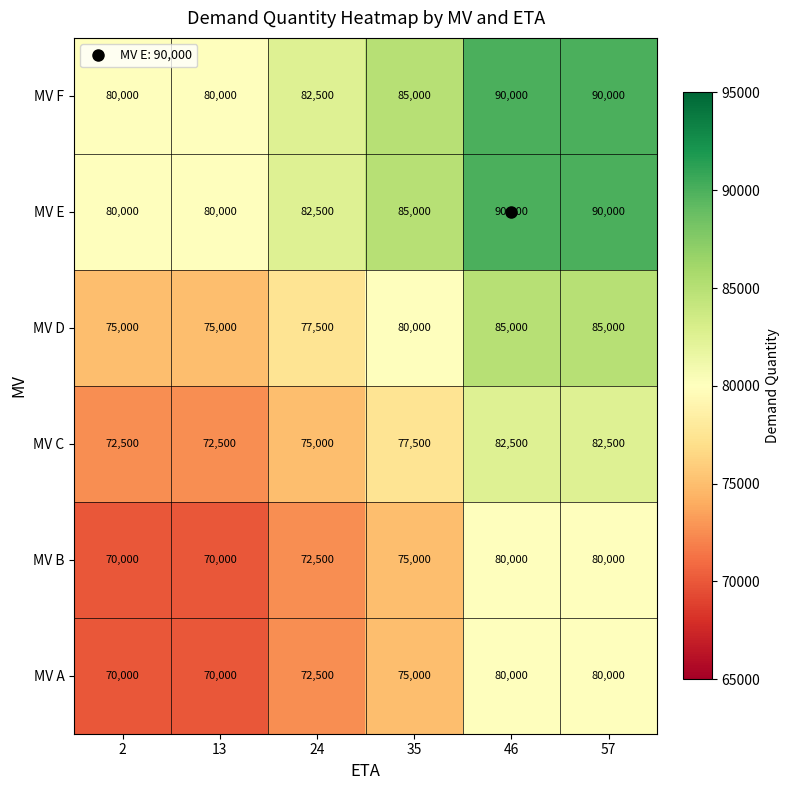

What is the maximum value shown in the chart?

90000